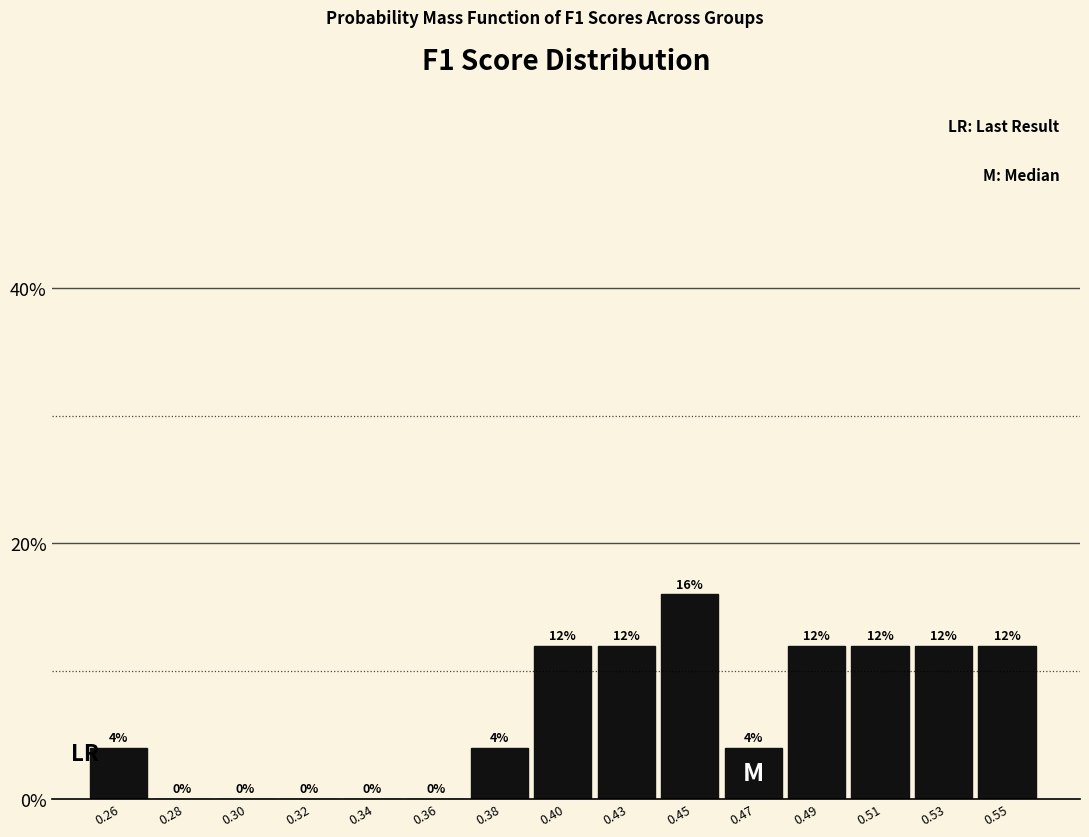

Reading left to right, list all the values displayed in this chart.

0.26=4	0.28=0	0.30=0	0.32=0	0.34=0	0.36=0	0.38=4	0.40=12	0.43=12	0.45=16	0.47=4	0.49=12	0.51=12	0.53=12	0.55=12